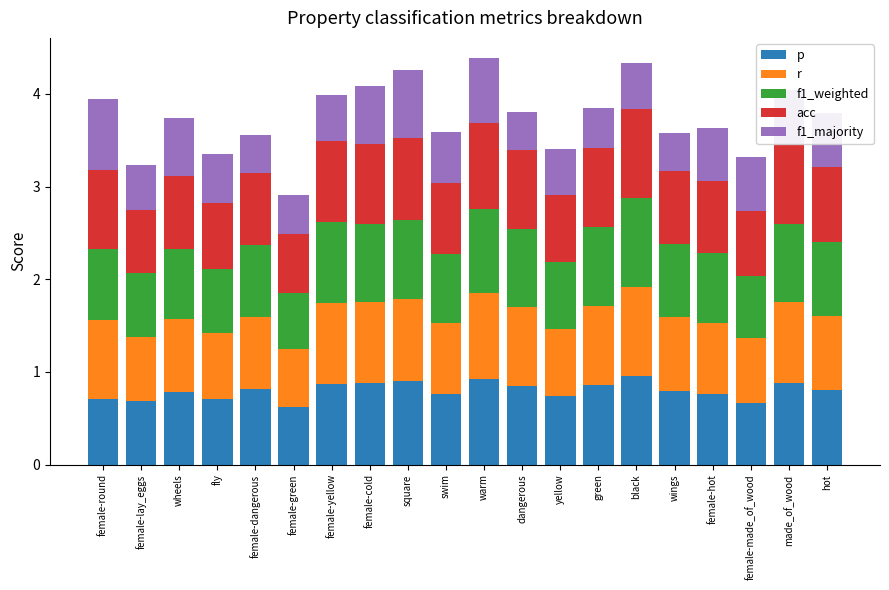

What is the sum of the p values at swim and female-hot?

1.5